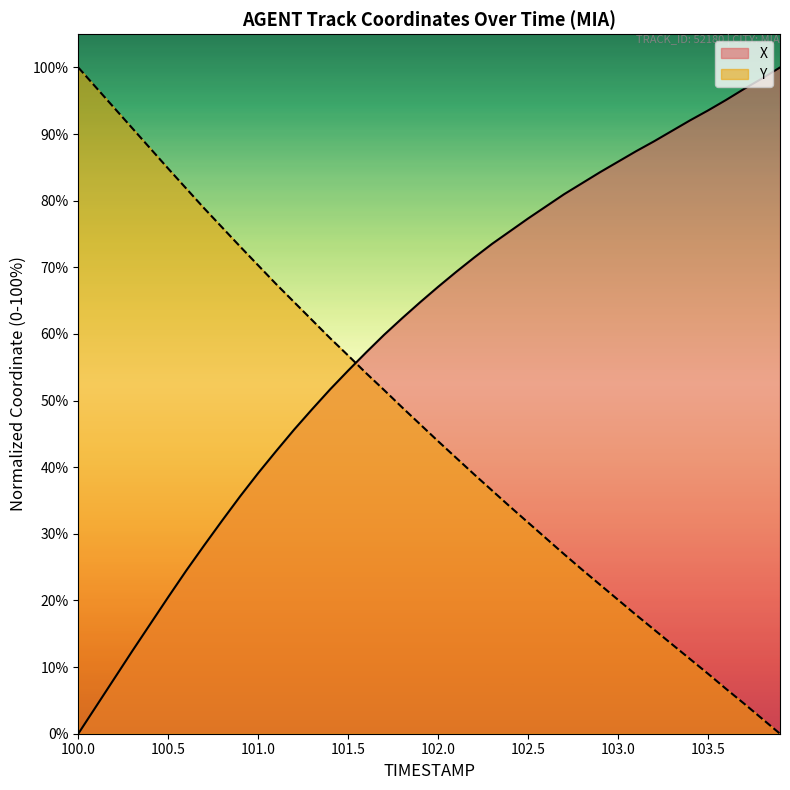

Which category has the highest value across all series?

103.9